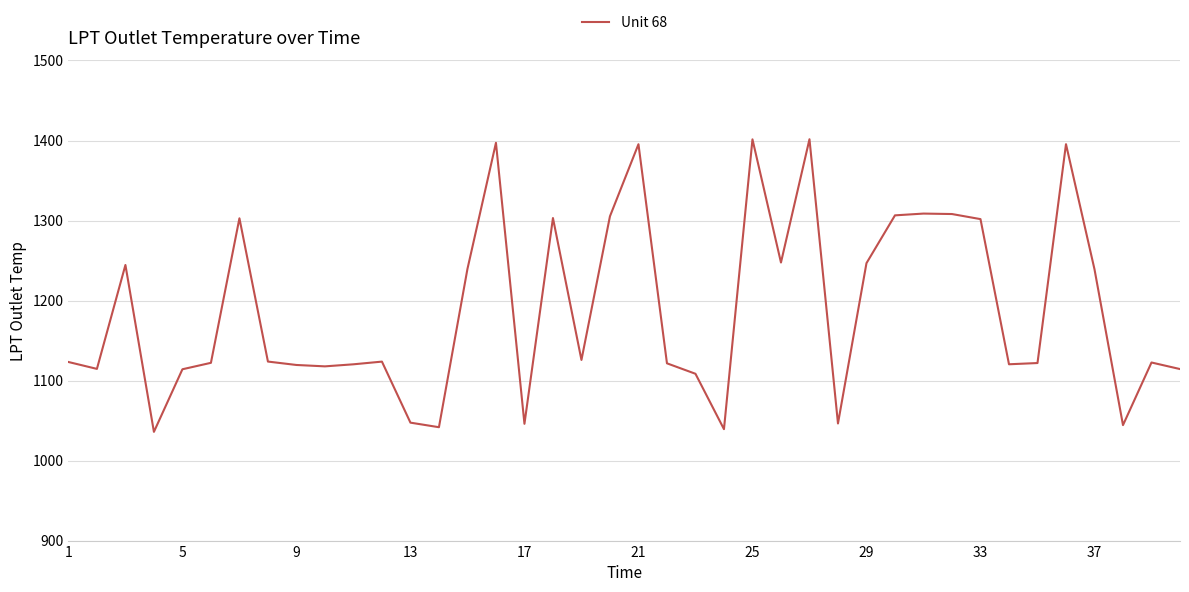

What is the minimum value shown in the chart?

1035.9